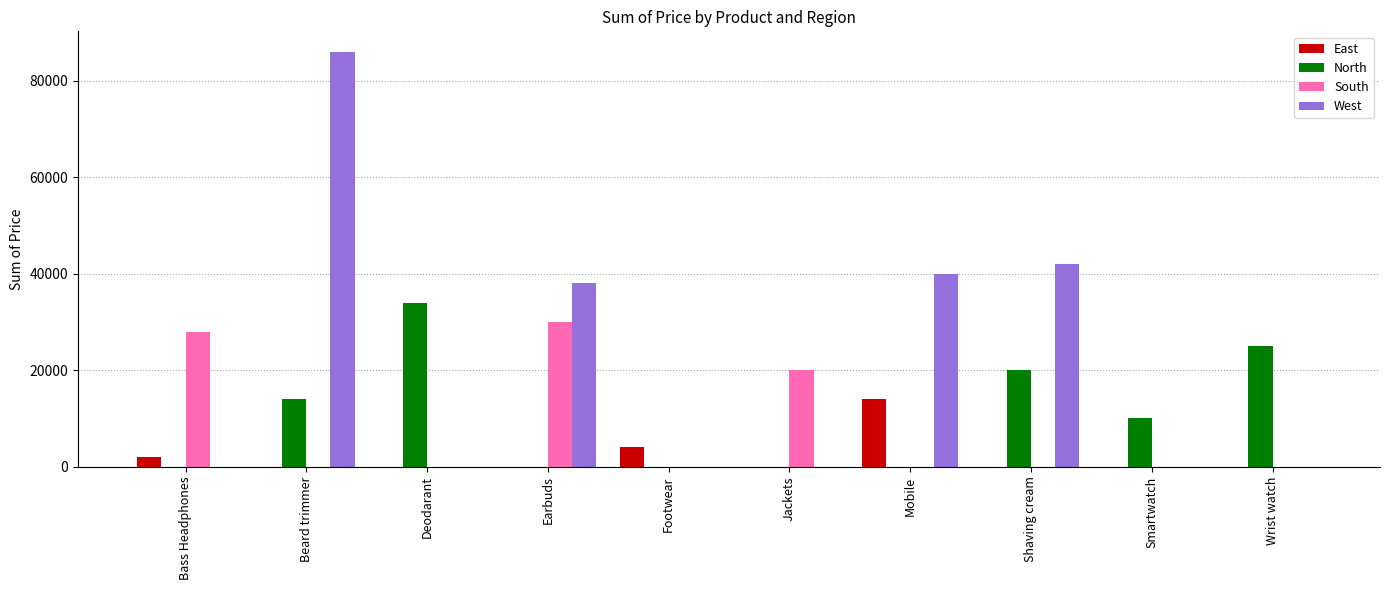

Are the bars grouped side by side (vs. stacked)?

Yes